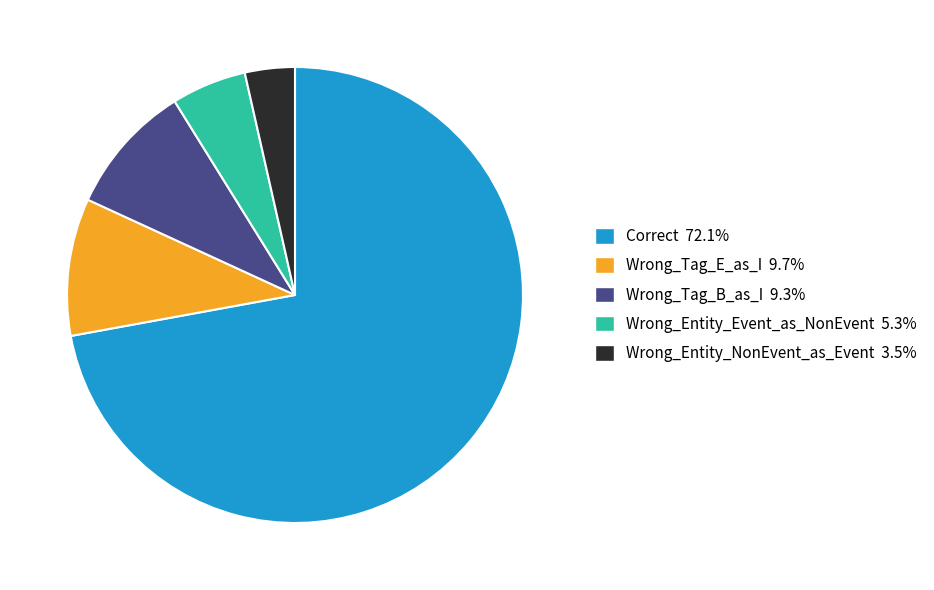

True or false: Wrong_Tag_B_as_I accounts for 1% of the total.

False